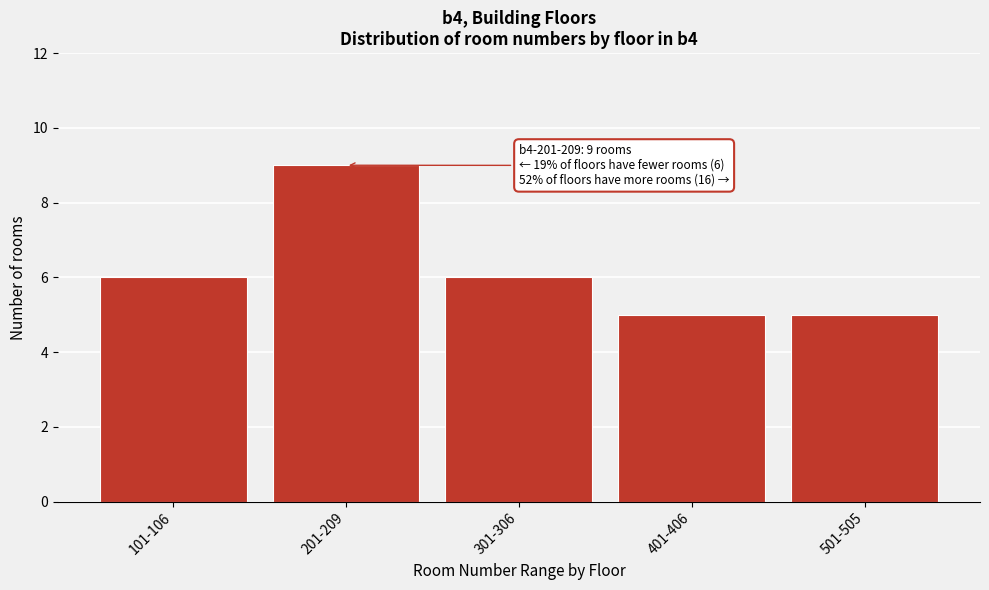

Reading left to right, list all the values displayed in this chart.

6	9	6	5	5